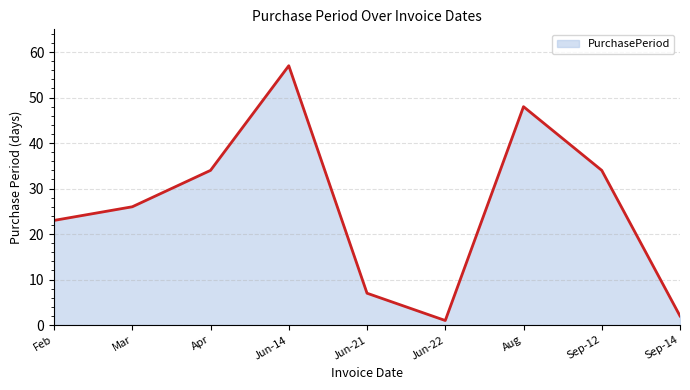

Which has a higher value, Jun-21 or Jun-14?

Jun-14